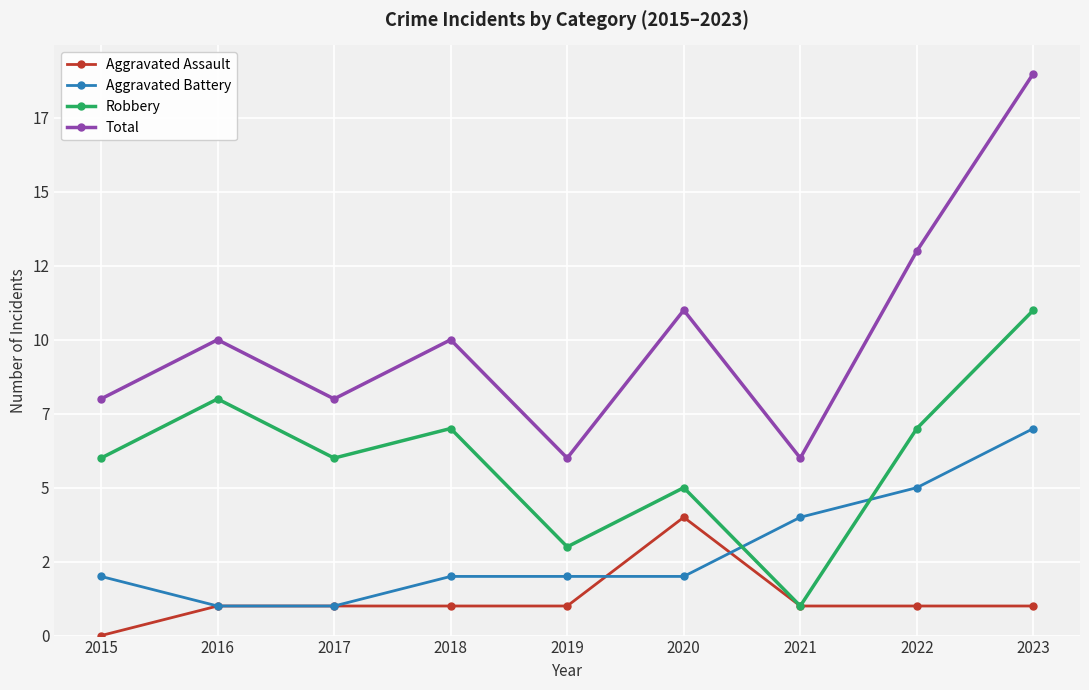

At which label is Total closest to 12?

2020